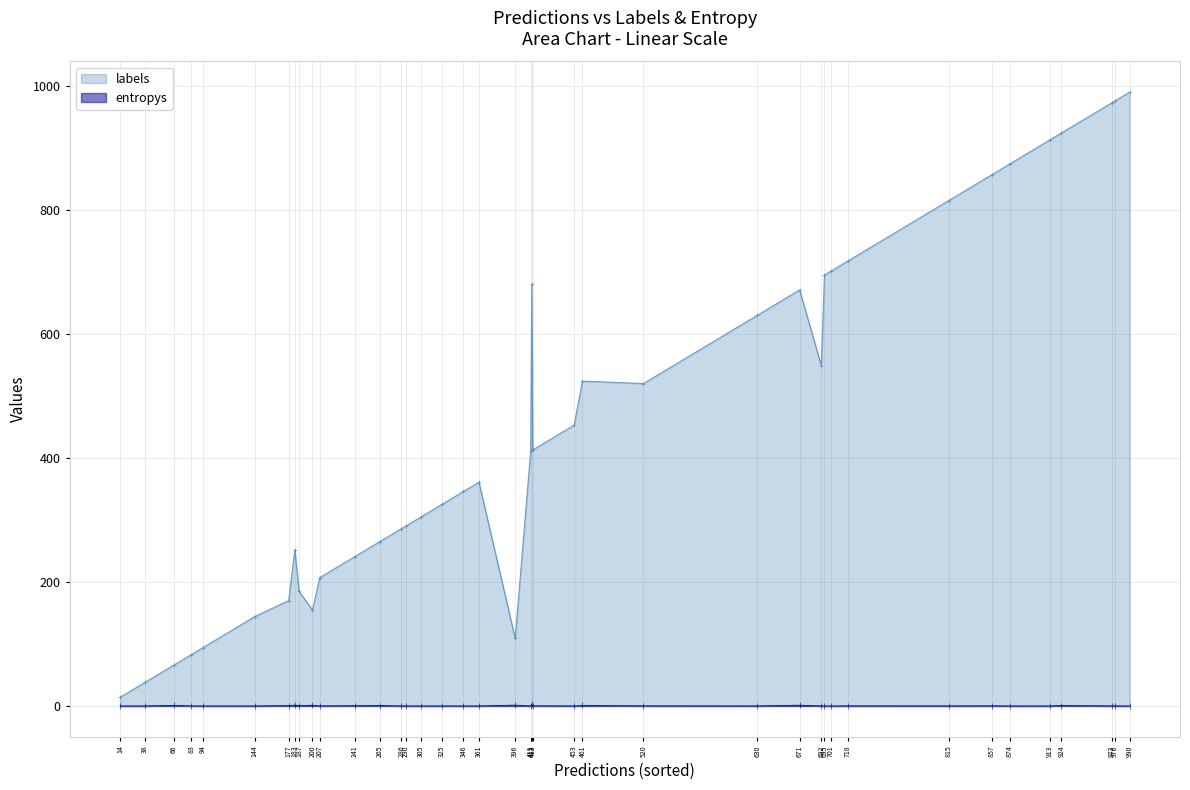

At which category does labels reach its first local peak?

183